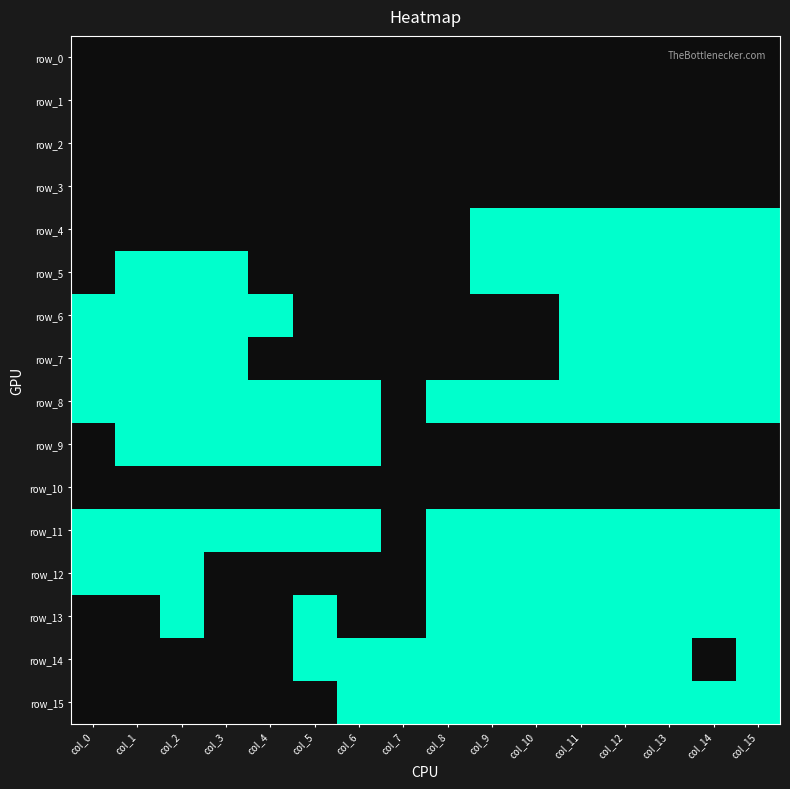

At how many categories does at least one series exceed 0?

16